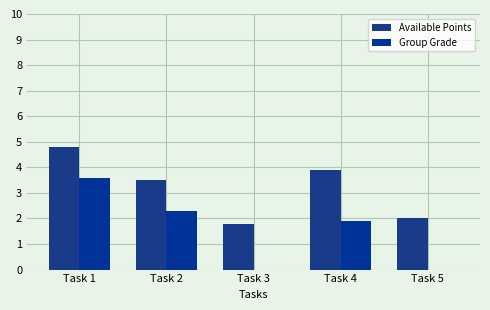

Between Task 2 and Task 3, which is larger?

Task 2